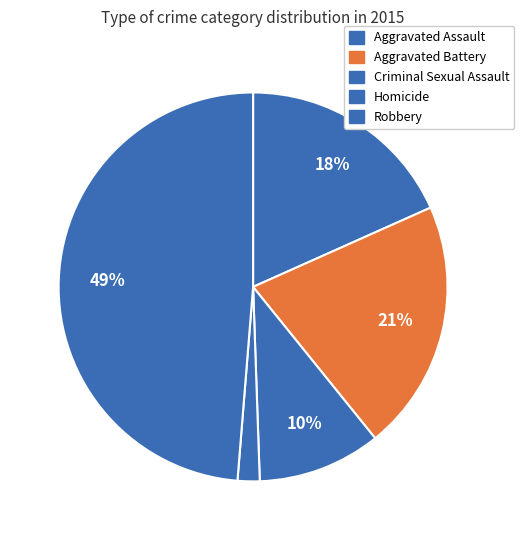

To the nearest percent, what portion does Homicide represent?

2%